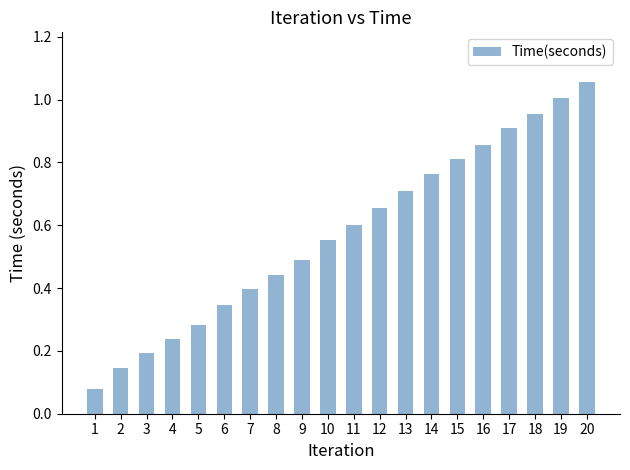

List the labels in order of value, smallest first.

1, 2, 3, 4, 5, 6, 7, 8, 9, 10, 11, 12, 13, 14, 15, 16, 17, 18, 19, 20